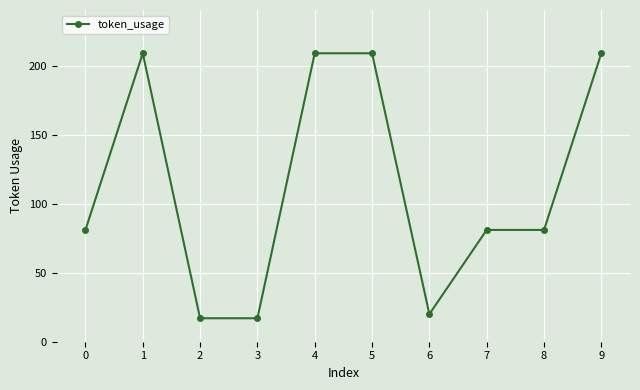

How many categories are shown in the chart?

10